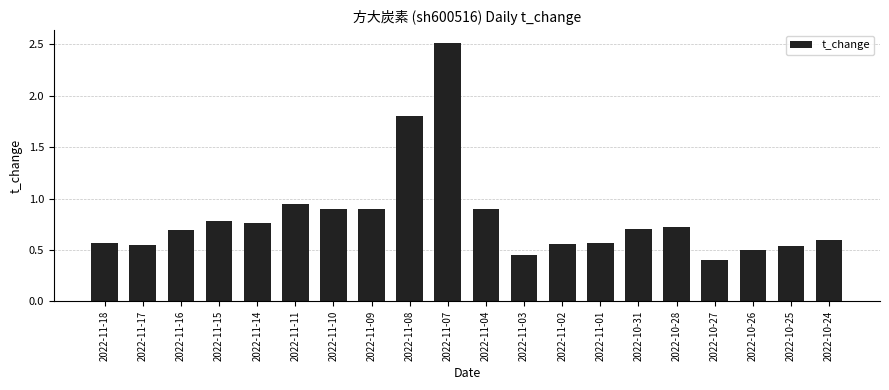

What is the label of the 5th bar from the right?

2022-10-28